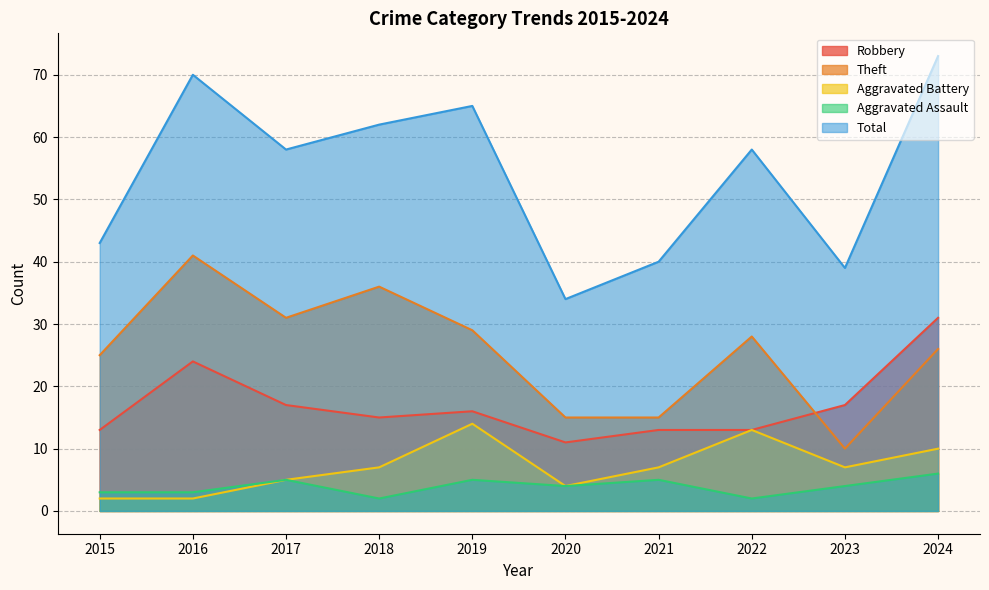

The value of Theft at 2022 is 28. True or false?

True